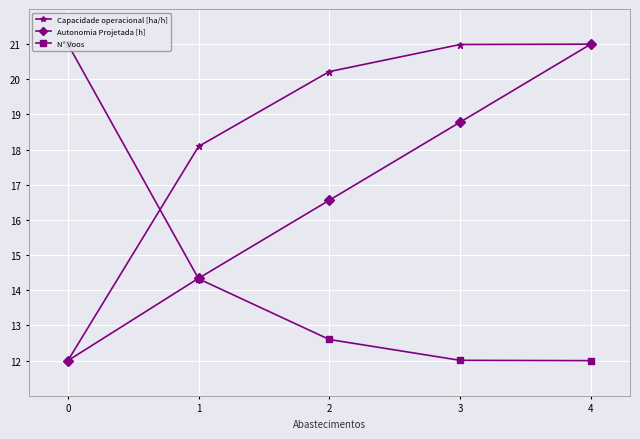

Reading right to left, extract all data points from this chart.

Capacidade operacional [ha/h]: 4=21.0	3=21.0	2=20.2	1=18.1	0=12.0
Autonomia Projetada [h]: 4=21.0	3=18.8	2=16.6	1=14.3	0=12.0
N° Voos: 4=12.0	3=12.0	2=12.6	1=14.3	0=21.0